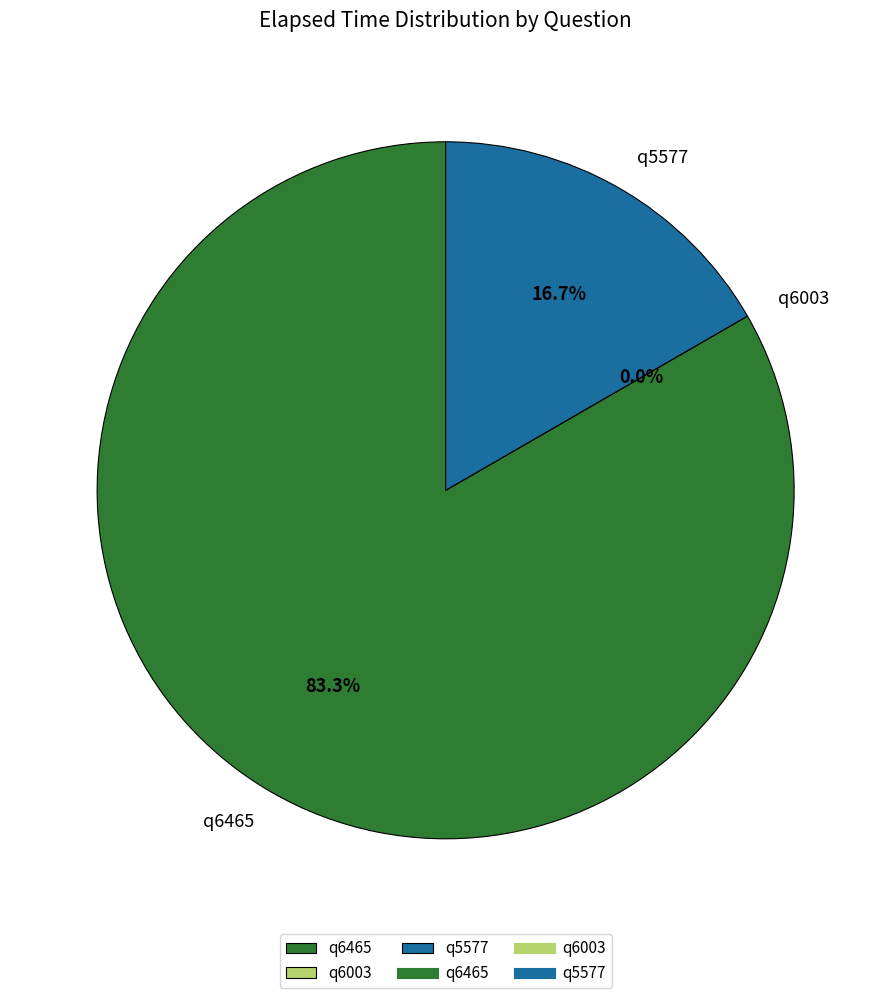

Count the number of slices in the pie.

3